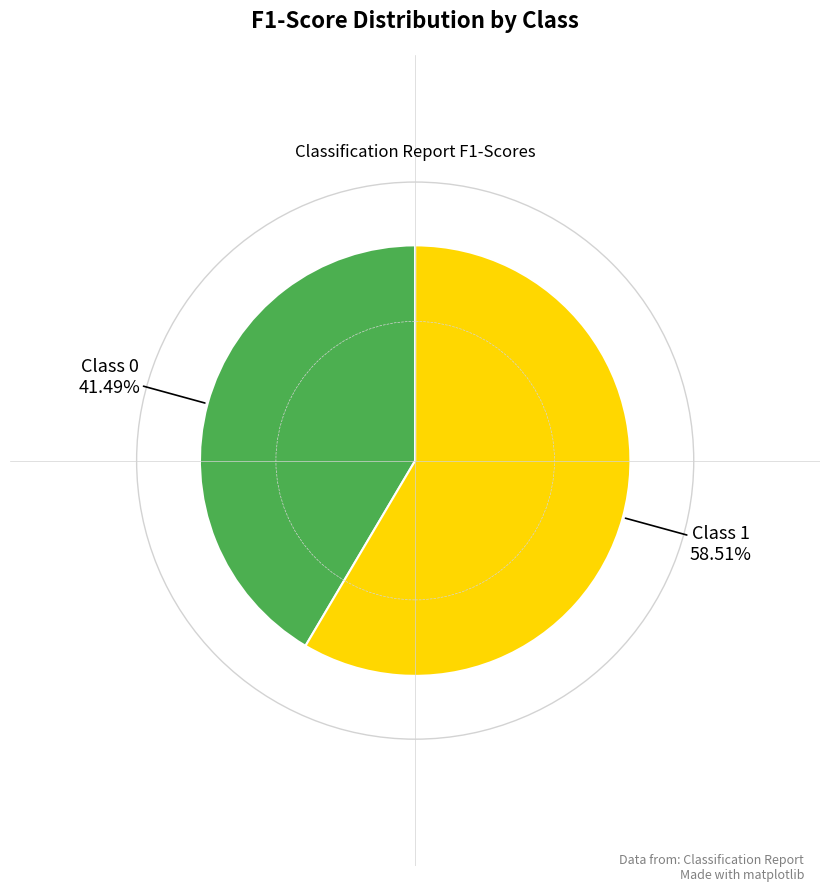

Between Class 1 and Class 0, which is larger?

Class 1